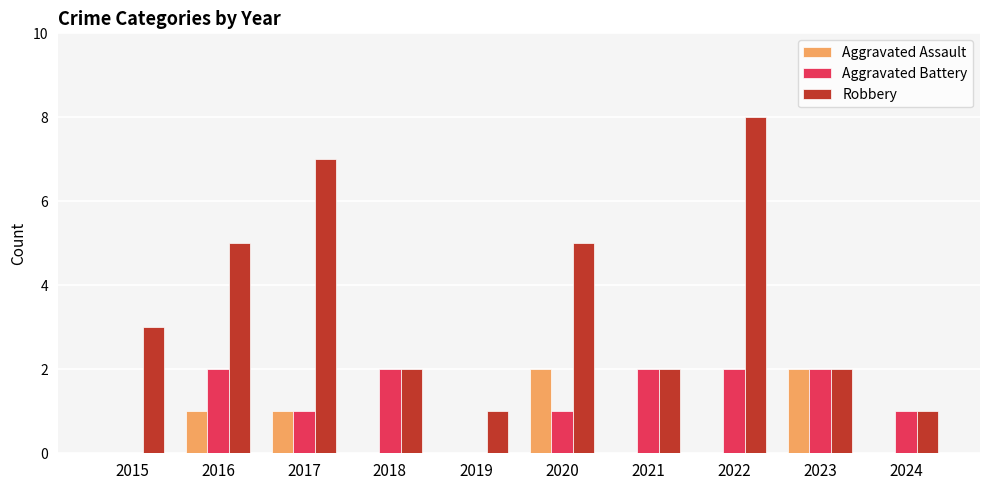

Count the number of data series in this chart.

3